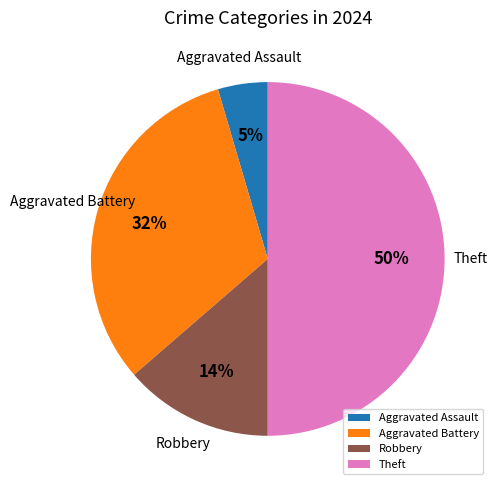

How many segments does this pie chart have?

4